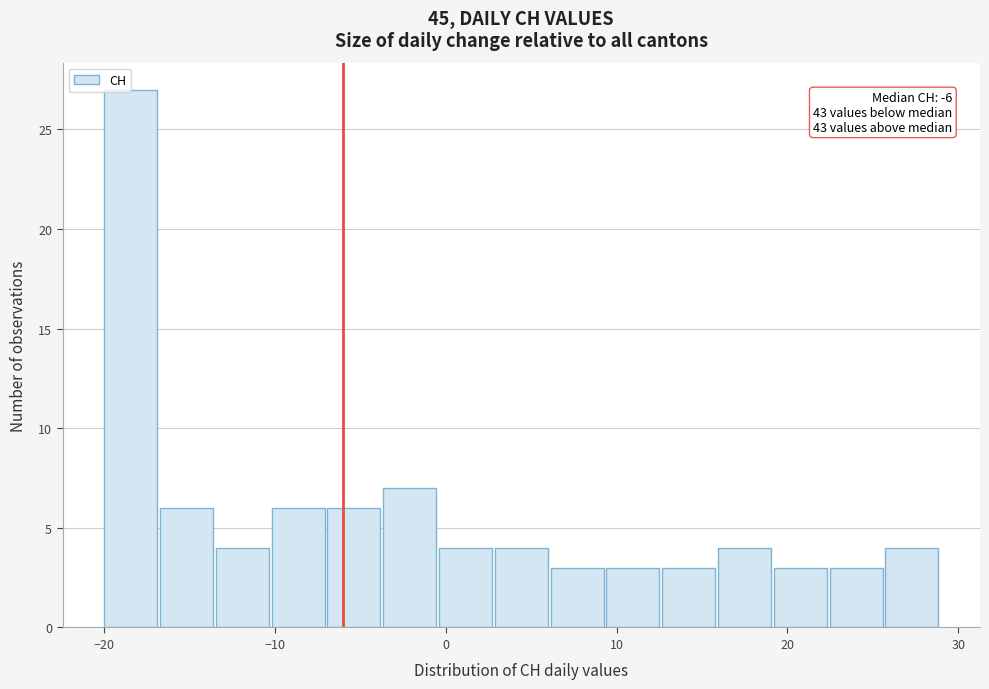

Read against the x-axis, roughly where is the centre of the tallest bar?

-18